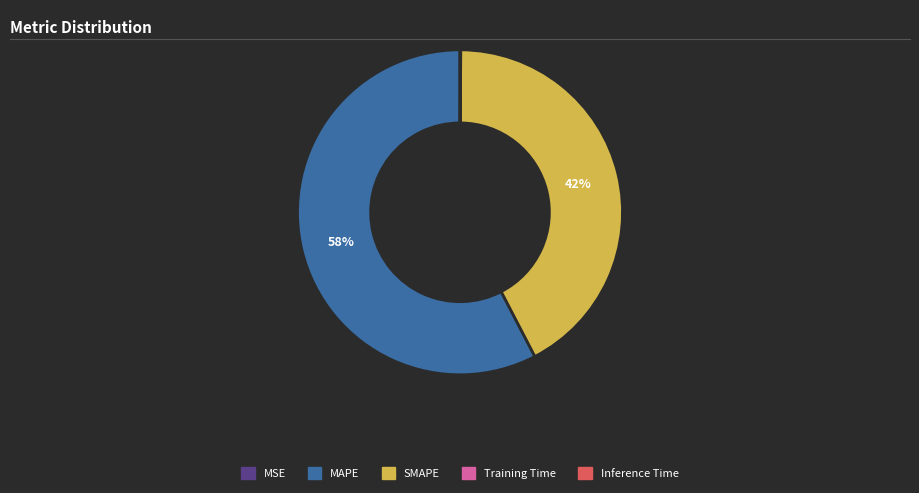

Does any single category account for the majority?

Yes